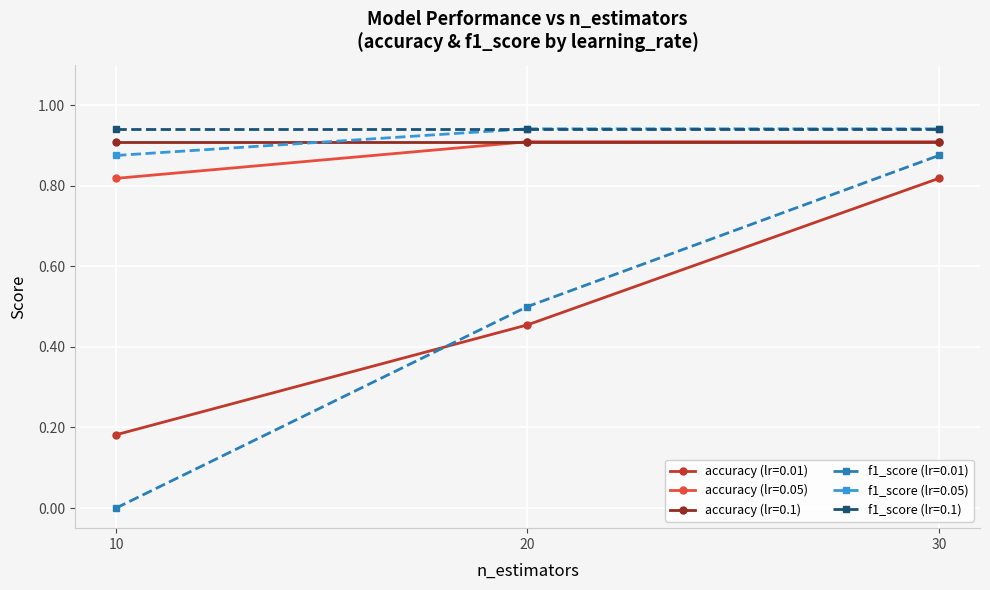

Which series has the largest range (max minus min)?

f1_score (lr=0.01)